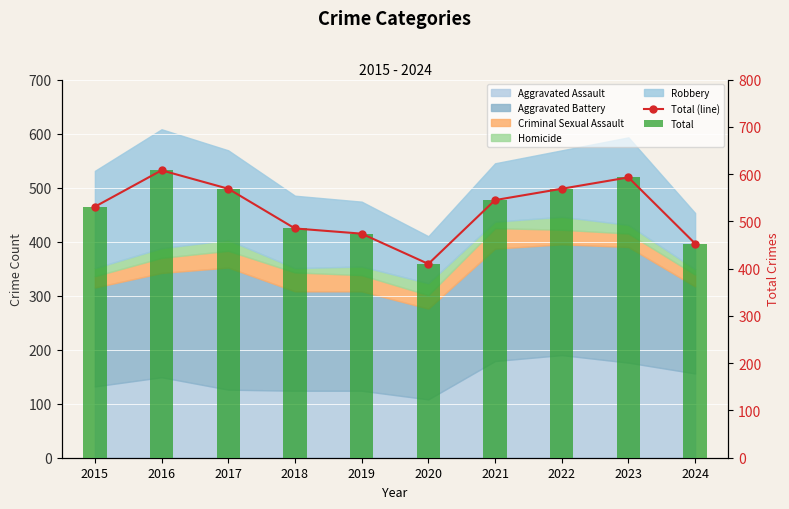

What is the difference between the maximum and second lowest values in the Total series?

155